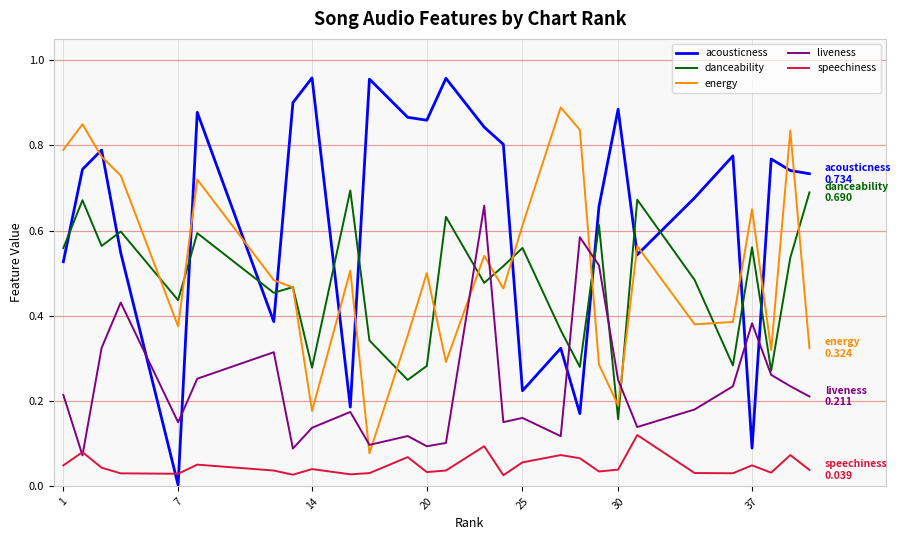

True or false: acousticness and energy cross at least once.

True